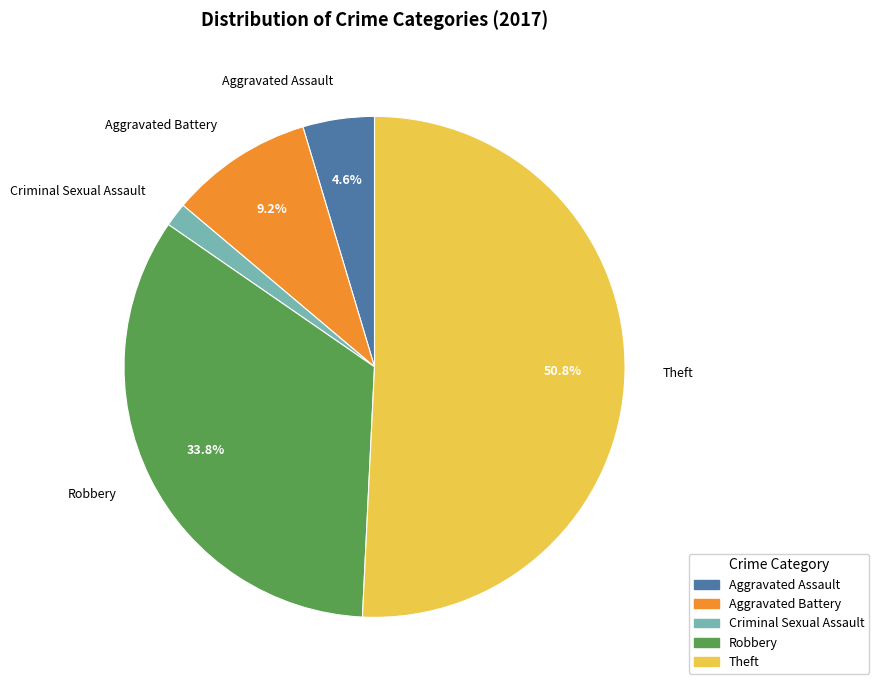

Does any single category account for the majority?

Yes